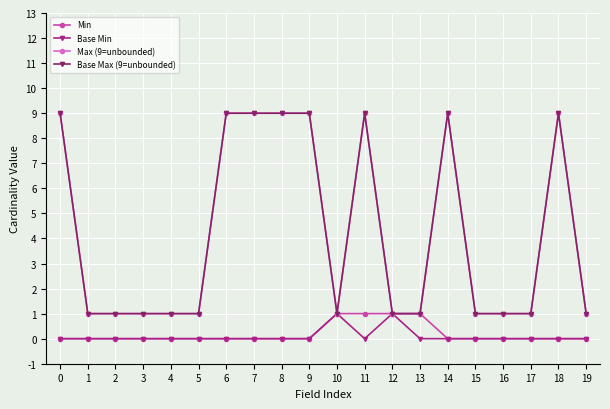

Rank the series at 2 from lowest to highest value.

Min, Base Min, Max (9=unbounded), Base Max (9=unbounded)